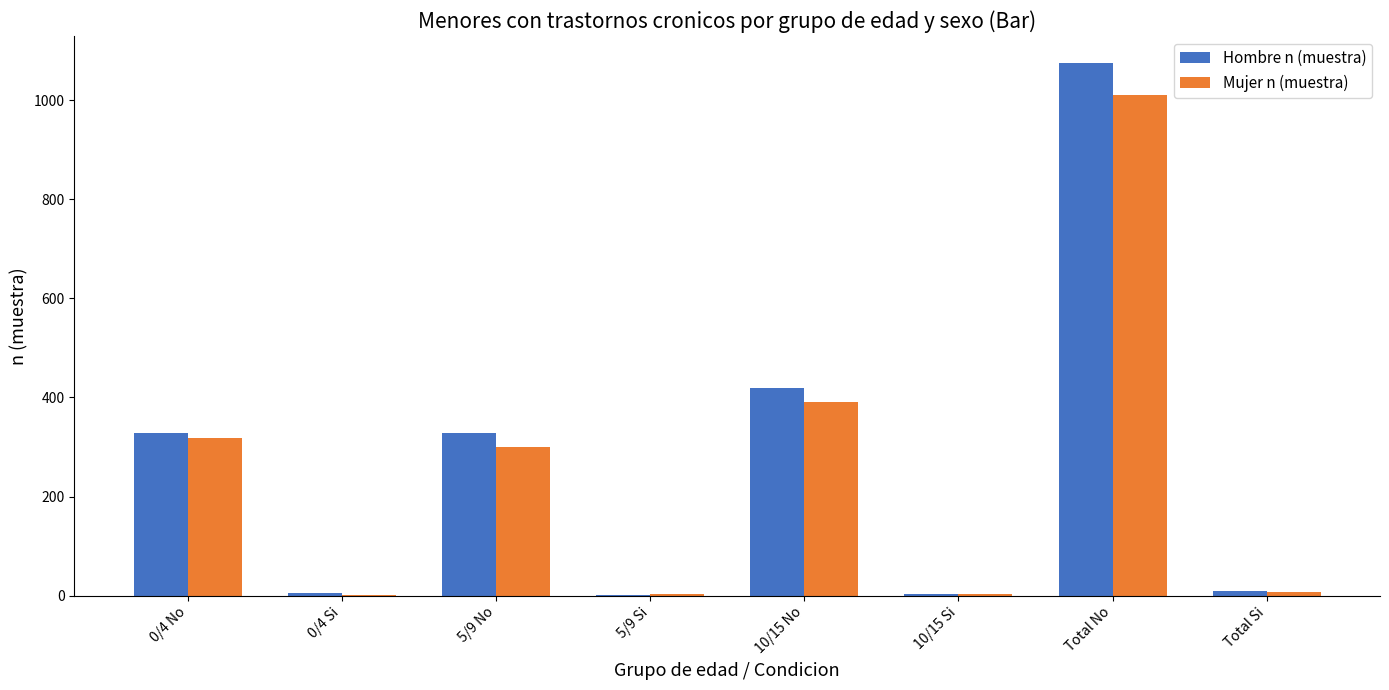

Is the value of Mujer n (muestra) at 5/9 Si greater than the value of Hombre n (muestra) at 5/9 No?

No